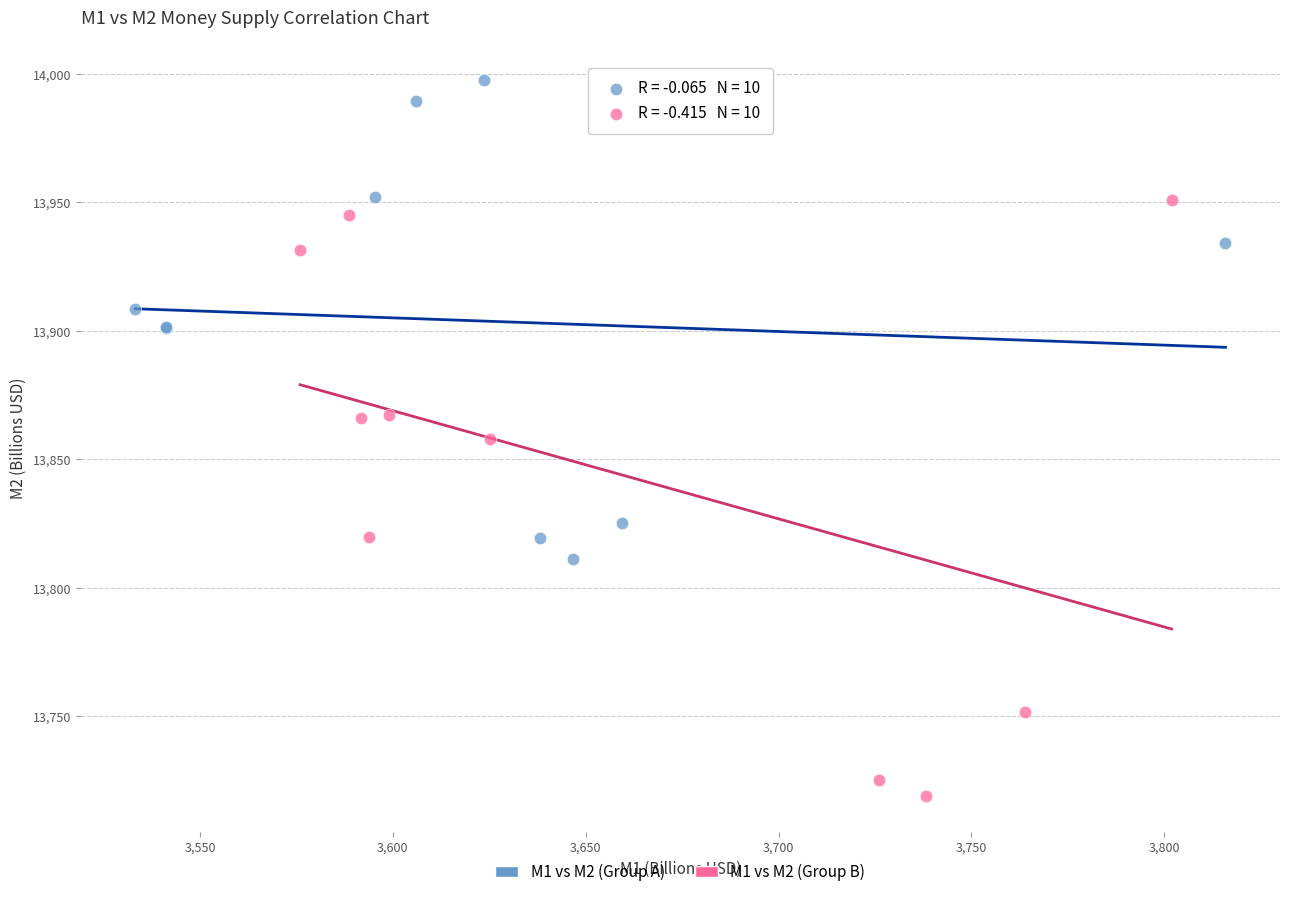

Which series reaches the maximum Y coordinate?

M1 vs M2 (Group A)